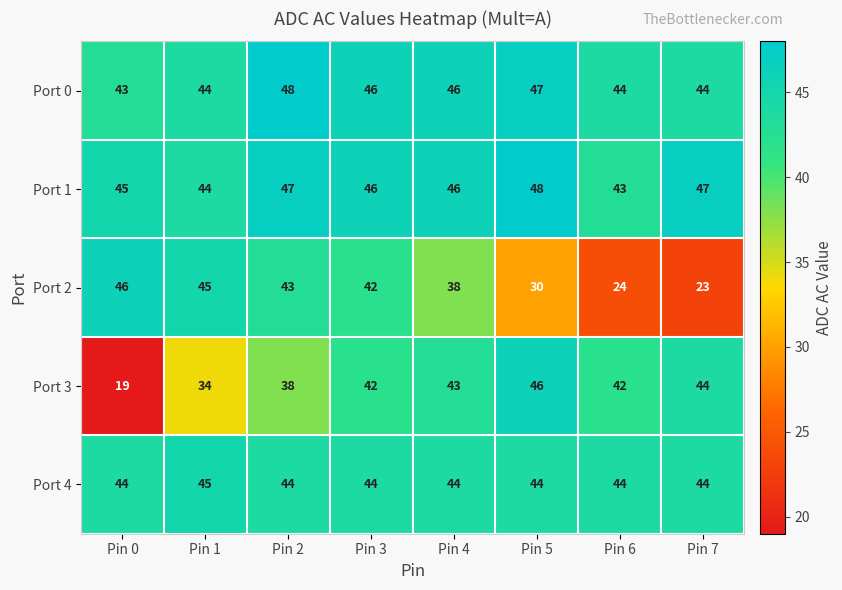

Which series has the largest total across all categories?

Port 1